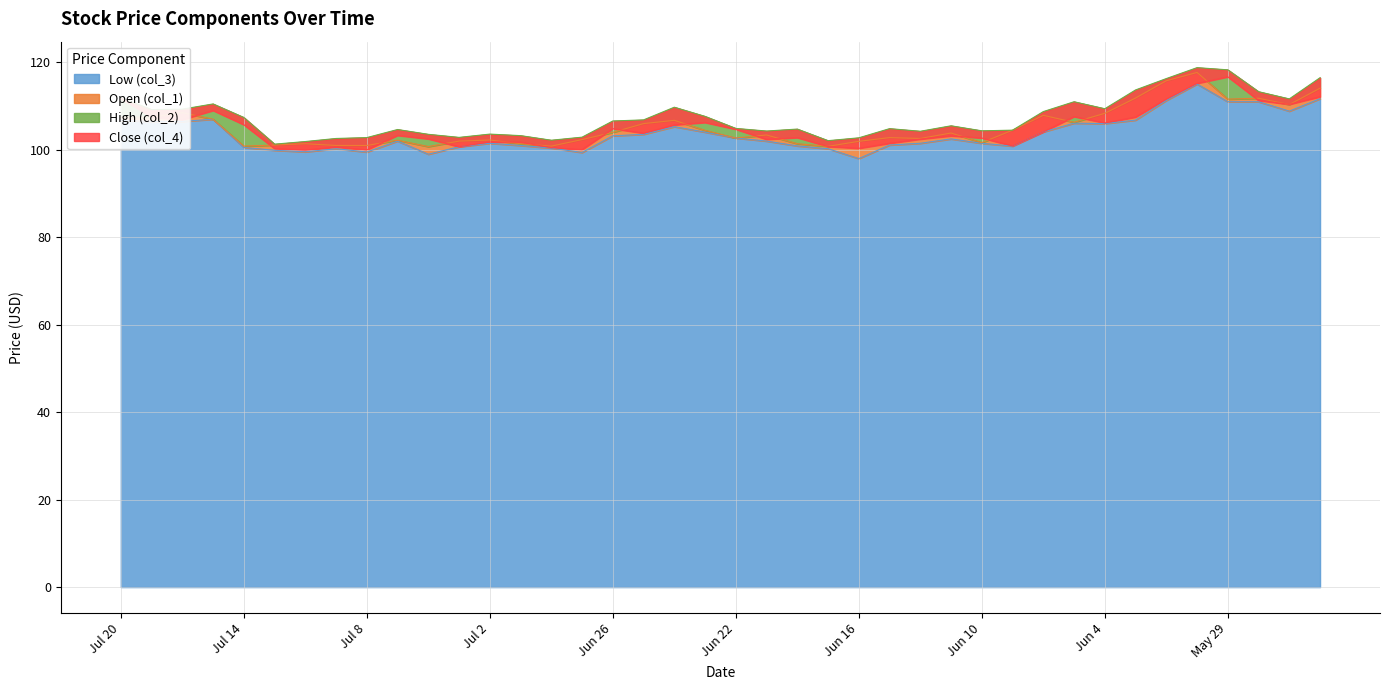

What is the lowest value of the Low (col_3) series?

98.0